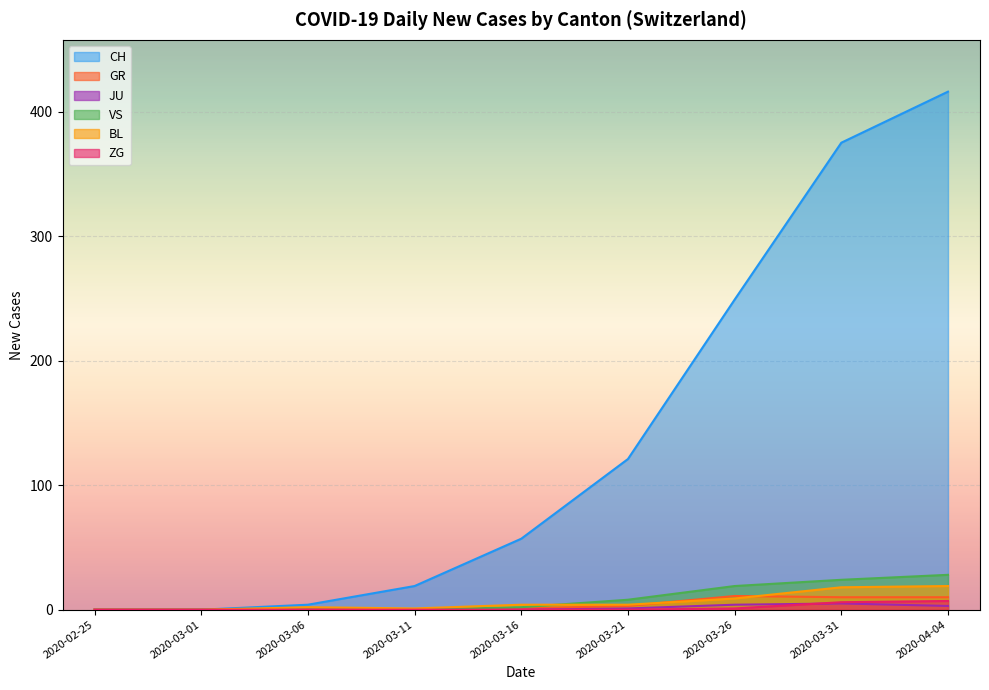

Is the value of CH at 2020-03-11 greater than the value of VS at 2020-03-06?

Yes